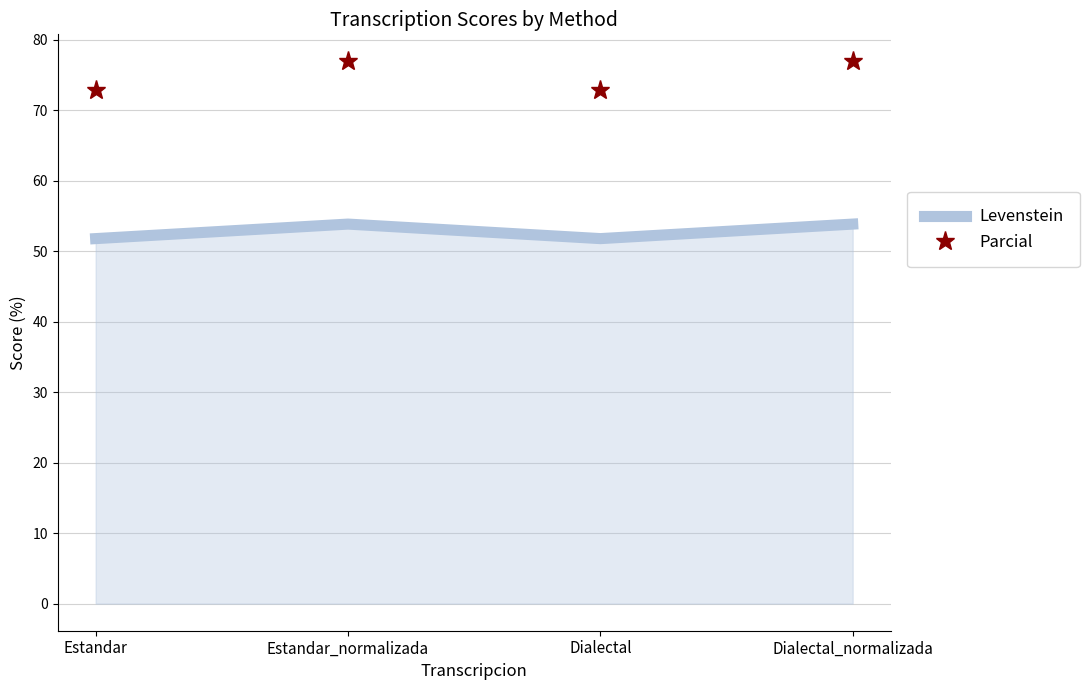

Reading right to left, what are all the values shown in this chart?

Levenstein: 53.8	51.8	53.8	51.8
Parcial: 76.9	72.9	76.9	72.9